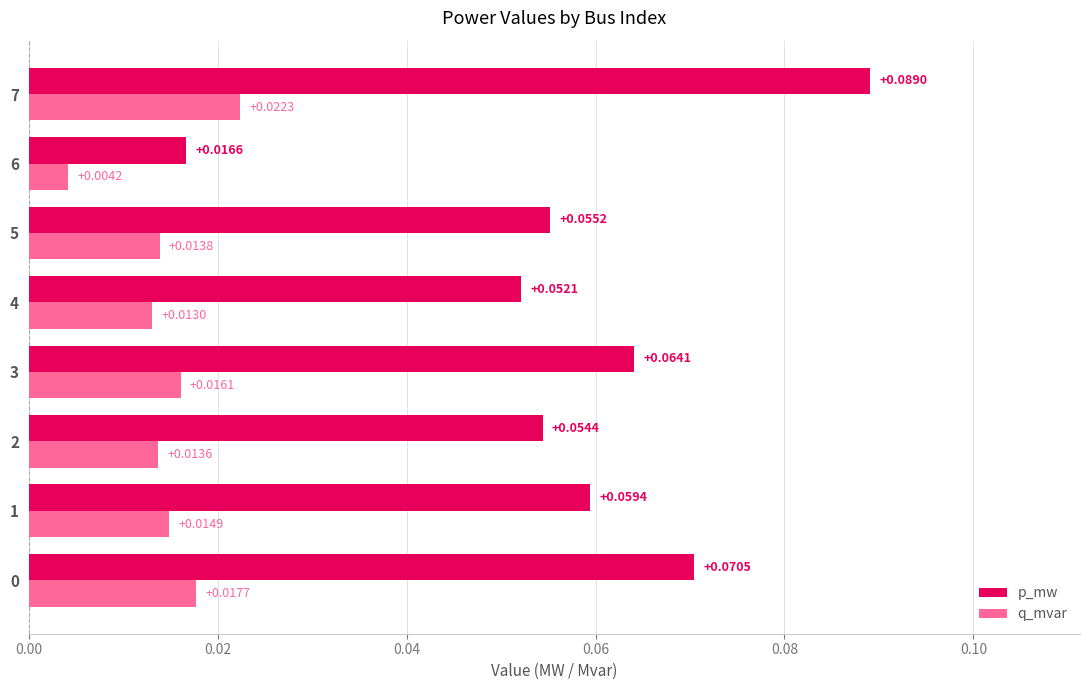

Between 0 and 5, which series saw the biggest shift?

p_mw